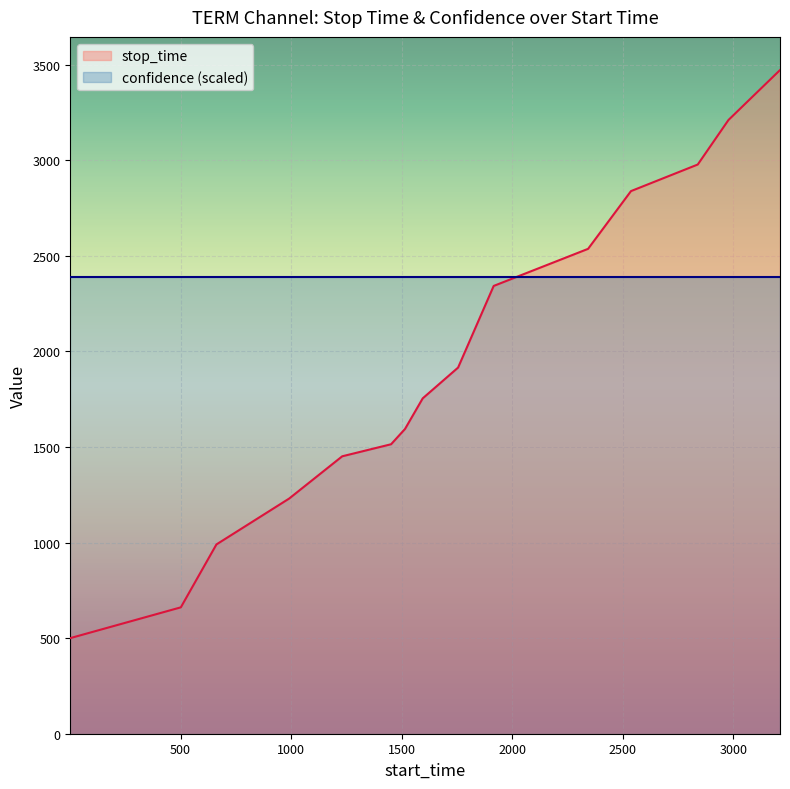

What is the average value?

1932